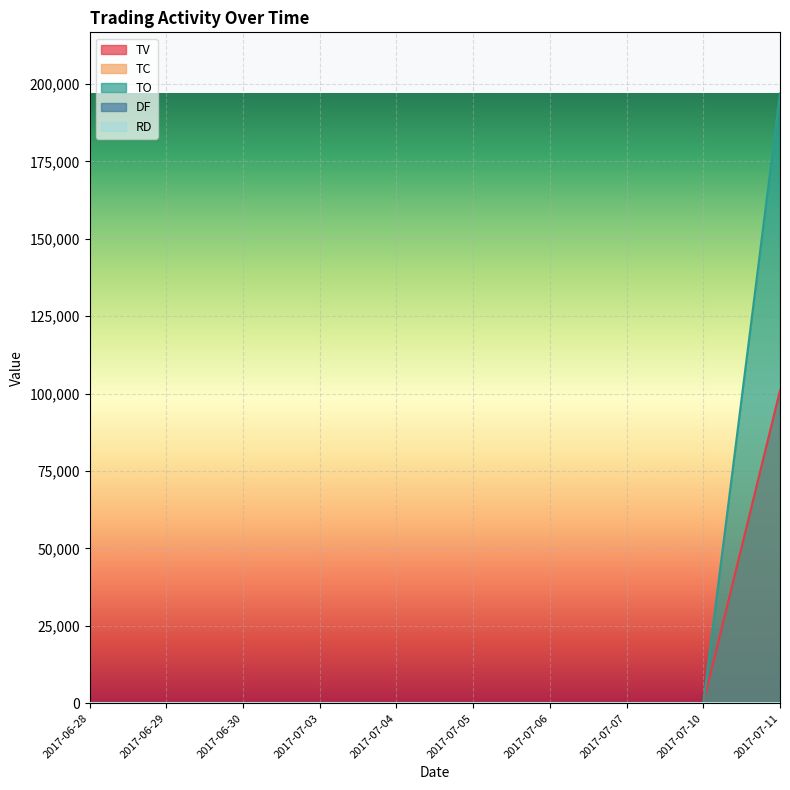

Rank the series by their maximum value, from lowest to highest.

TC, TV, TO